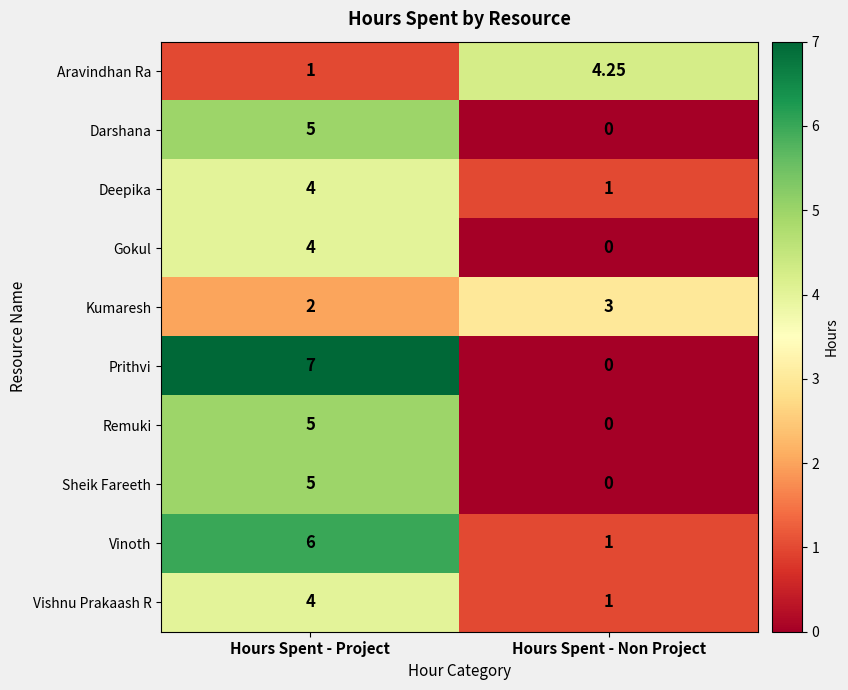

Which category has the lowest value across all series?

Hours Spent - Non Project